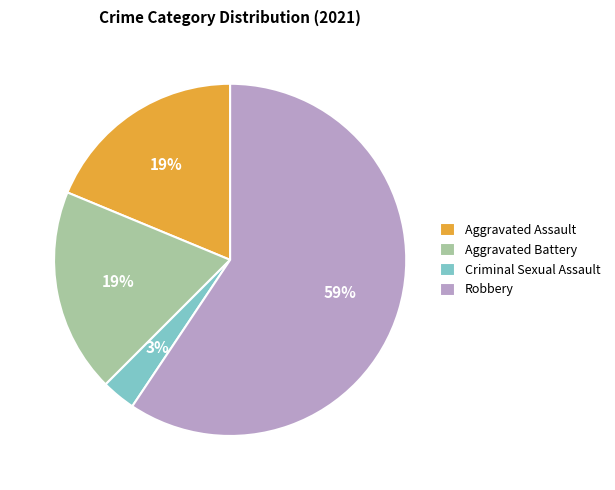

Count the number of slices in the pie.

4